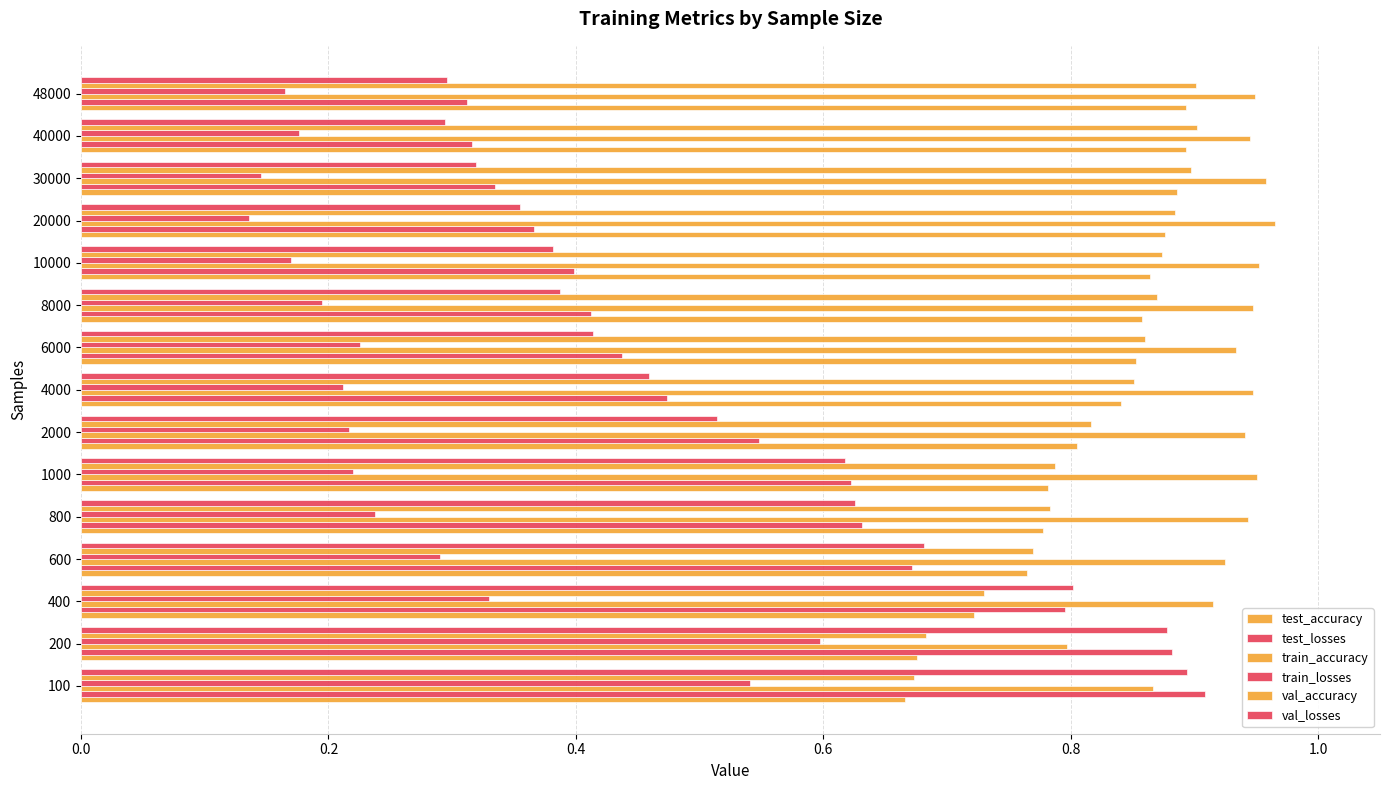

What is the difference between the maximum and minimum values in the val_losses series?

0.6